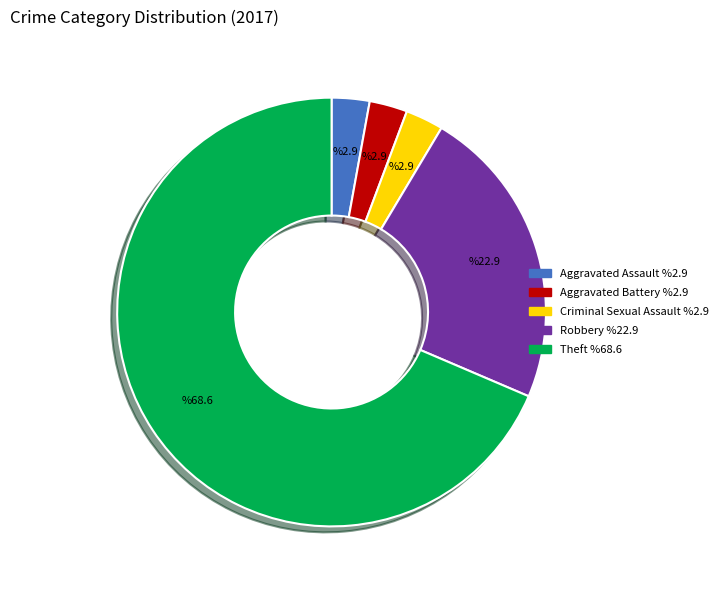

Is there any slice that represents more than half of the pie?

Yes